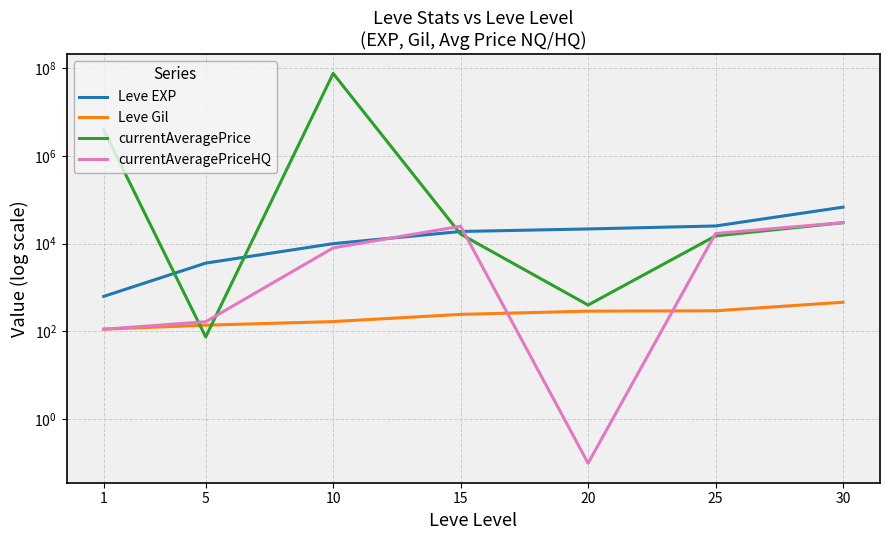

True or false: currentAveragePriceHQ has a value of 112.4 at 1.

True